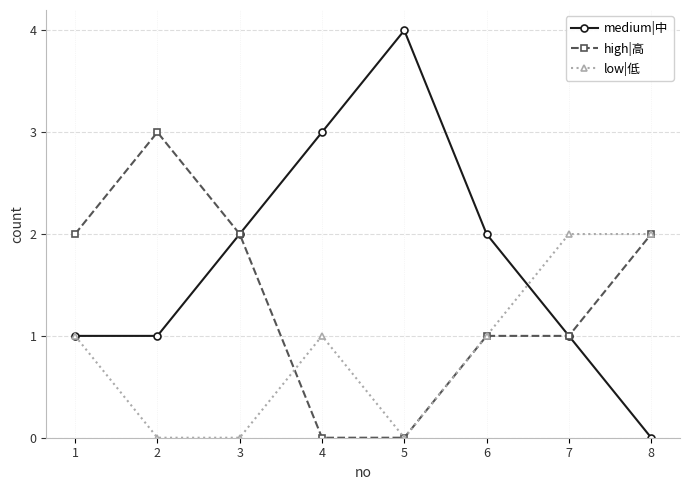

Is it true that low|低 equals -1 at 5?

False